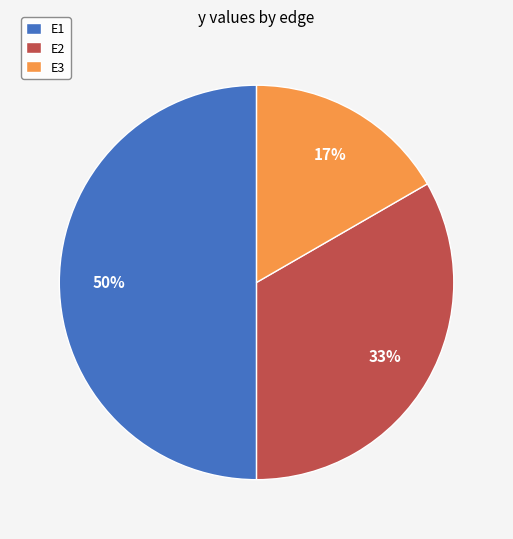

Combined, do E1 and E2 account for over 50%?

Yes